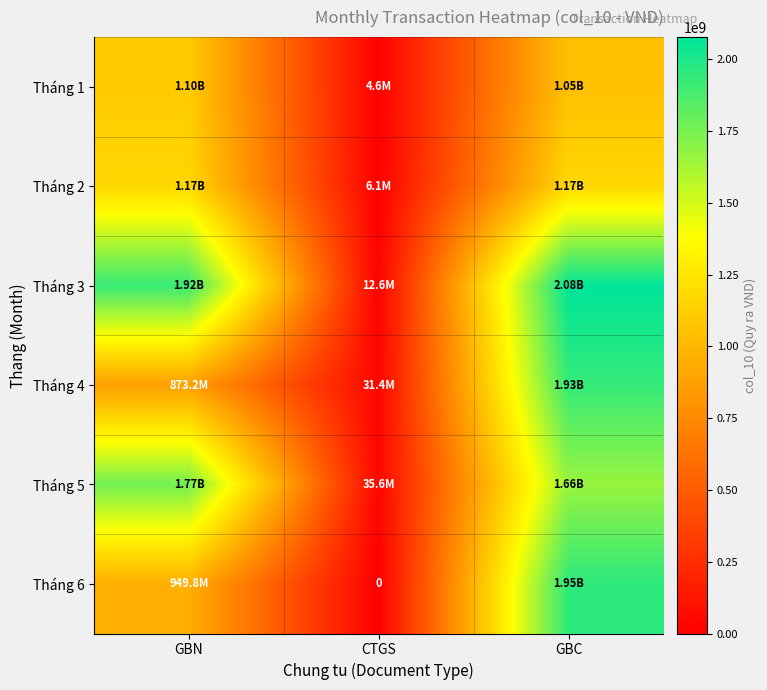

Which category has the highest value in the Tháng 6 series?

GBC